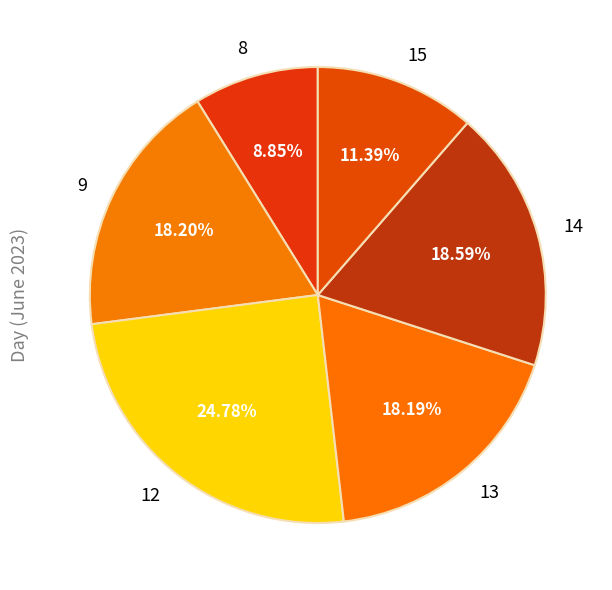

Approximately how many times larger is the value at 15 compared to 12?

0.5